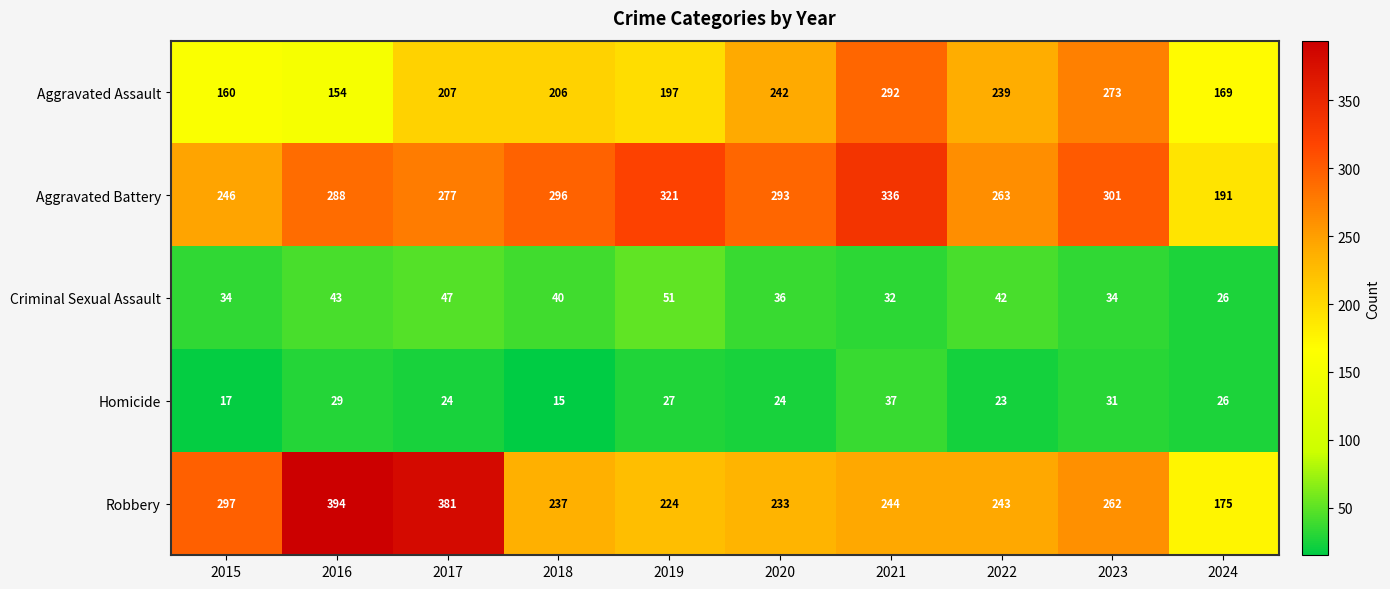

Which series has the largest range (max minus min)?

Robbery